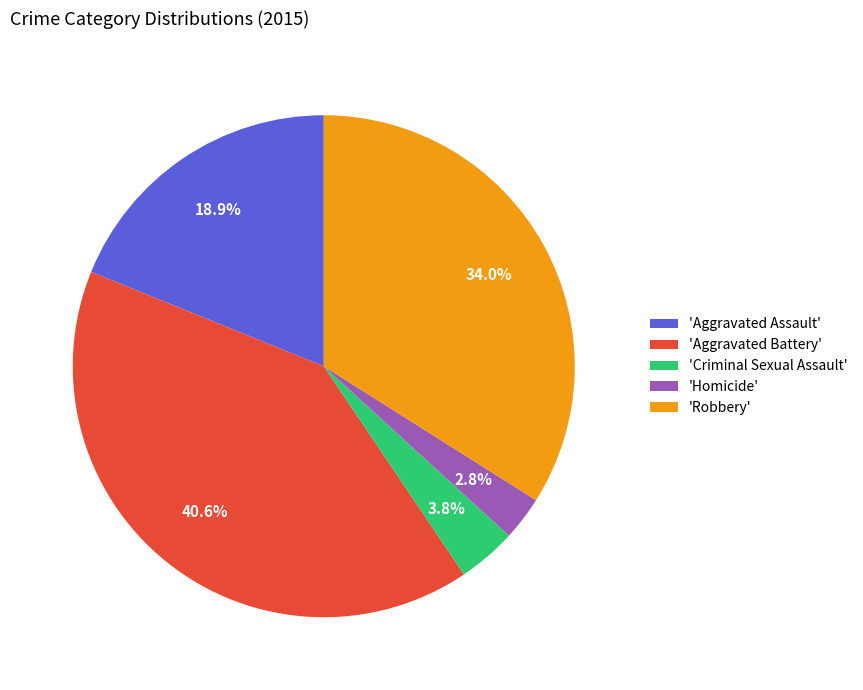

Which has a higher value, 'Aggravated Assault' or 'Robbery'?

'Robbery'